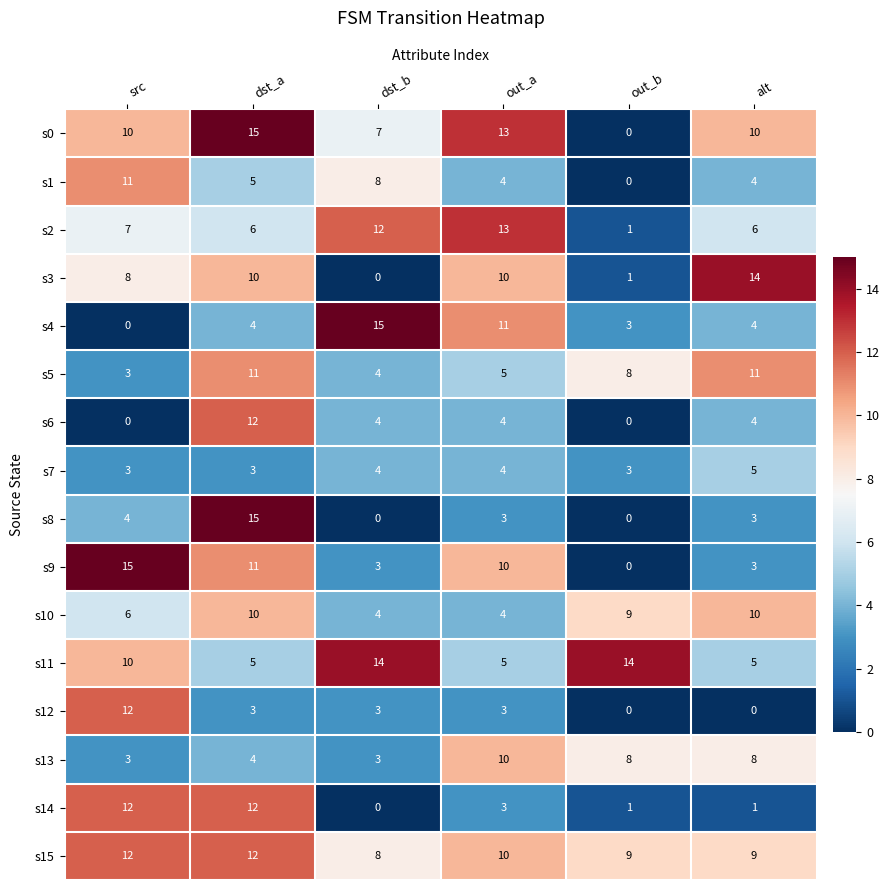

How many values in the s8 series are below 3?

2